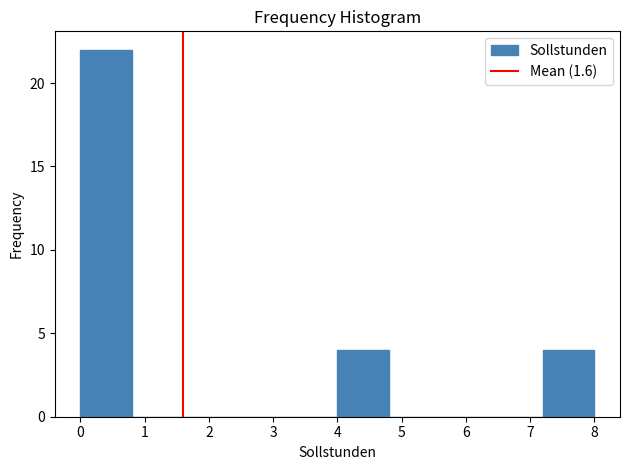

Reading left to right, list every bar in this chart as the range it spans on the x-axis followed by its height. The values are not printed on the chart, so give them approximately, as read against the axis.

0.0 to 0.8: 22
0.8 to 1.6: 0
1.6 to 2.4: 0
2.4 to 3.2: 0
3.2 to 4.0: 0
4.0 to 4.8: 4
4.8 to 5.6: 0
5.6 to 6.4: 0
6.4 to 7.2: 0
7.2 to 8.0: 4